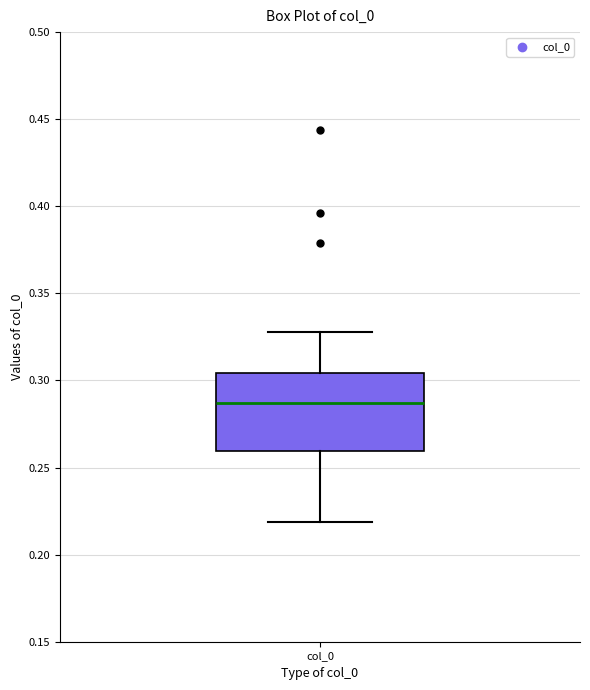

Transcribe this box plot: give where the median line is, the range the box spans, and where the two whiskers end, as read against the y-axis. The values are not printed on the chart, so give them approximately, as read against the axis.

median 0.285, box 0.260 to 0.305, whiskers 0.220 to 0.330